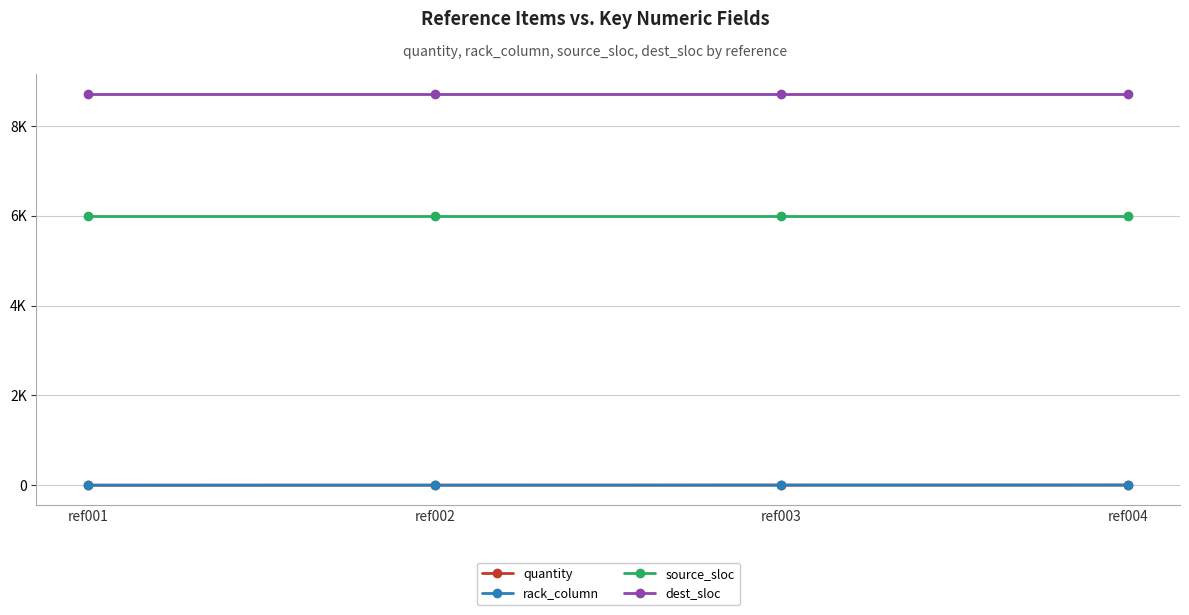

At which label is dest_sloc closest to 8723?

ref001